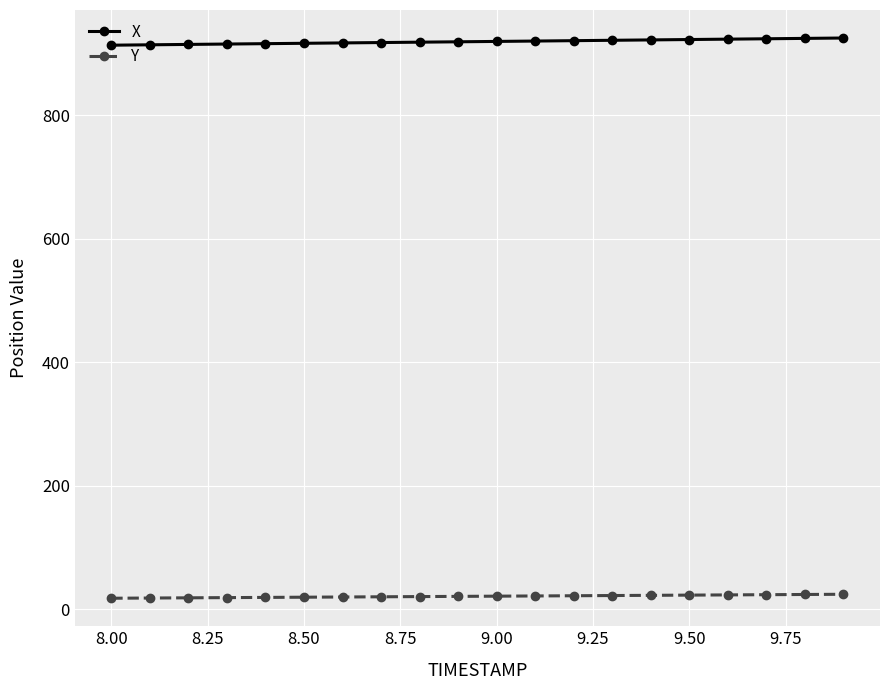

How many lines are shown in the chart?

2